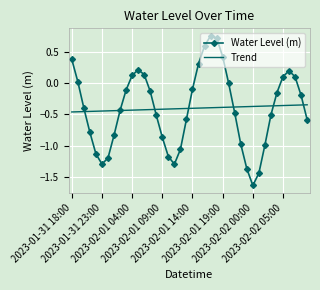

What is the difference between the second highest and minimum values in the Water Level (m) series?

2.4